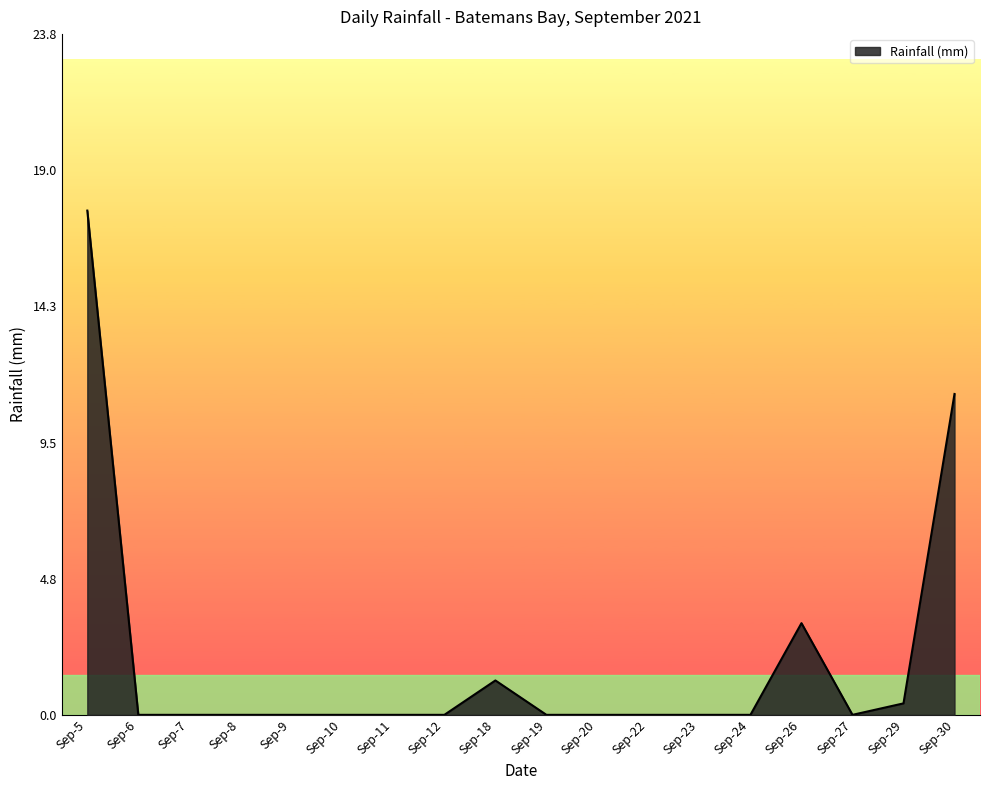

The value at Sep-30 is 11.2. True or false?

True